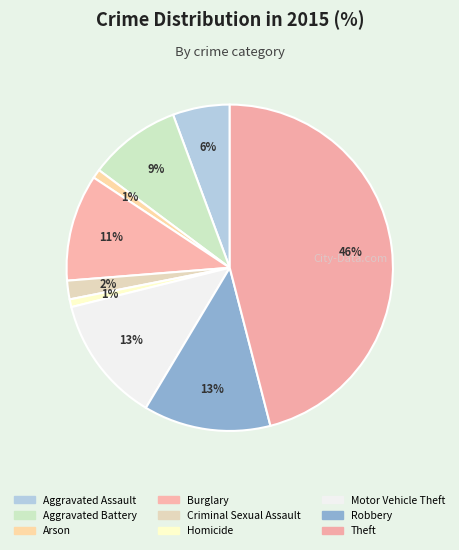

Combined, do Criminal Sexual Assault and Robbery account for over 50%?

No